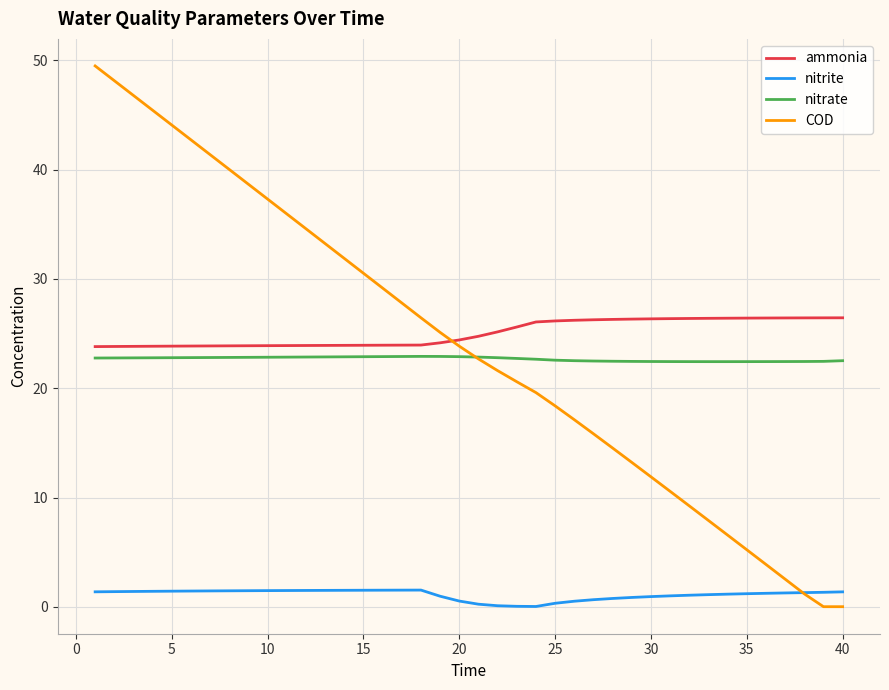

What is the sum of all ammonia values?

1002.0